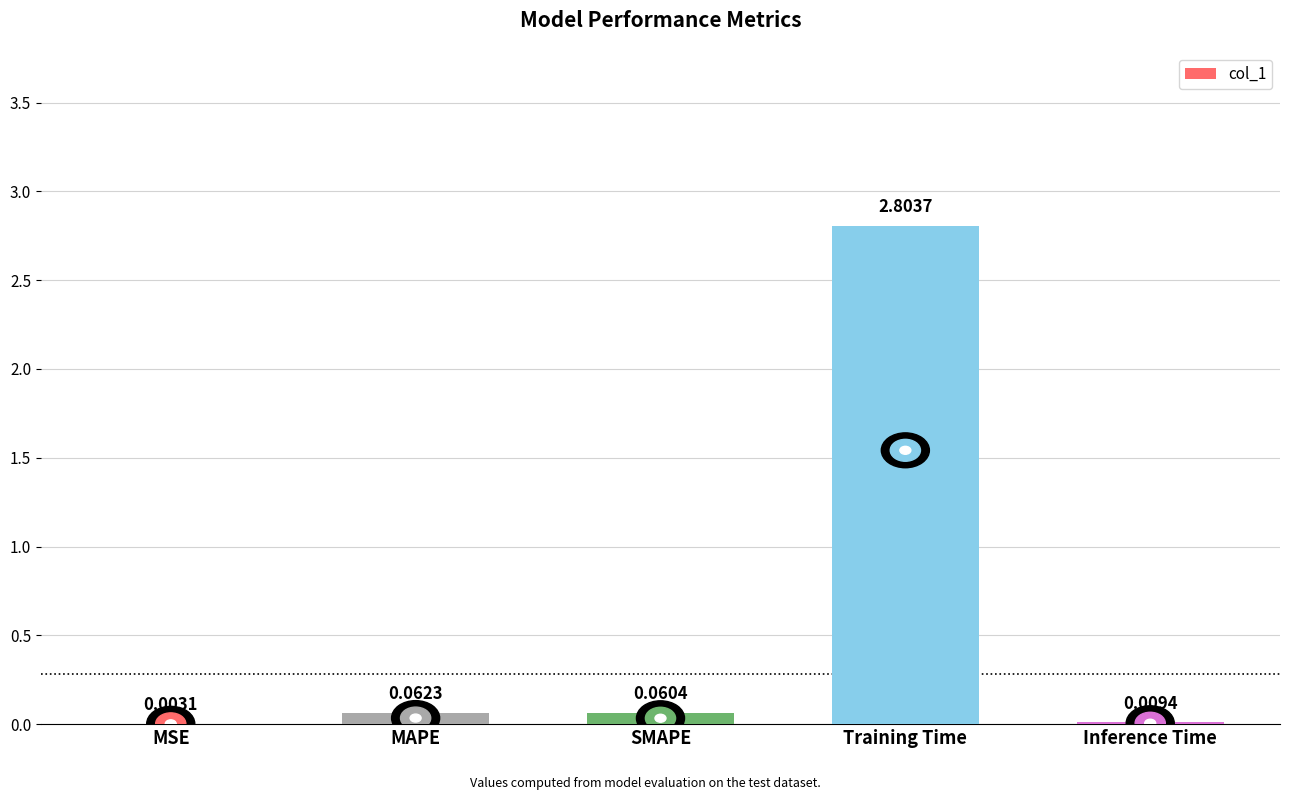

Which category has the highest value across all series?

Training Time